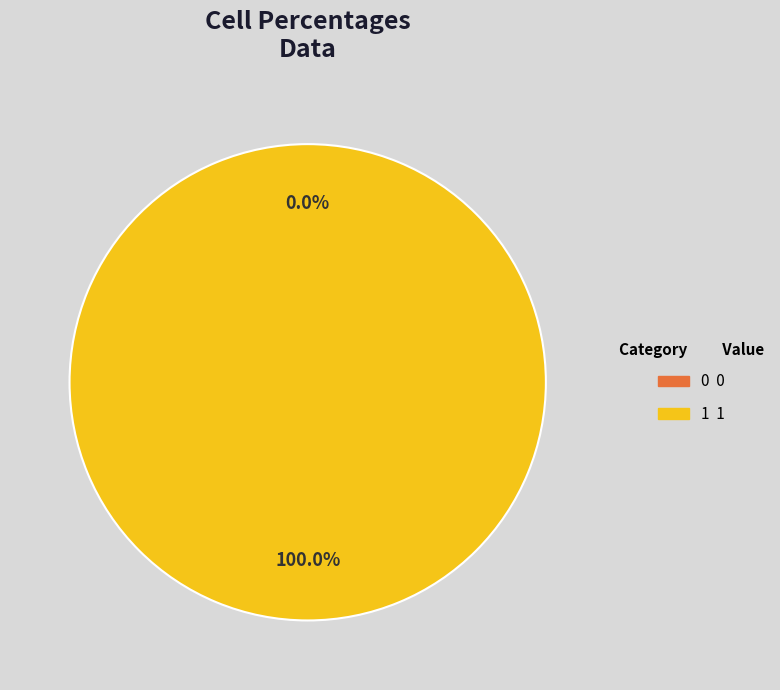

Rank the categories by value from highest to lowest.

1, 0